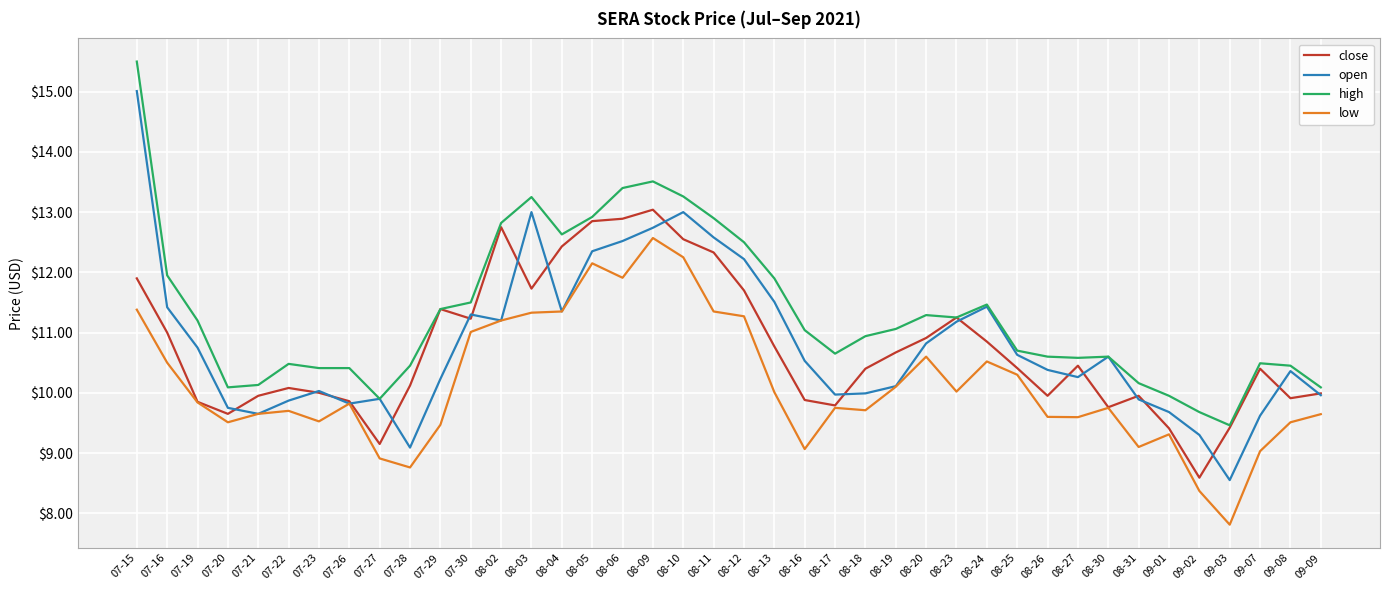

What is the sum of all close values?

429.2